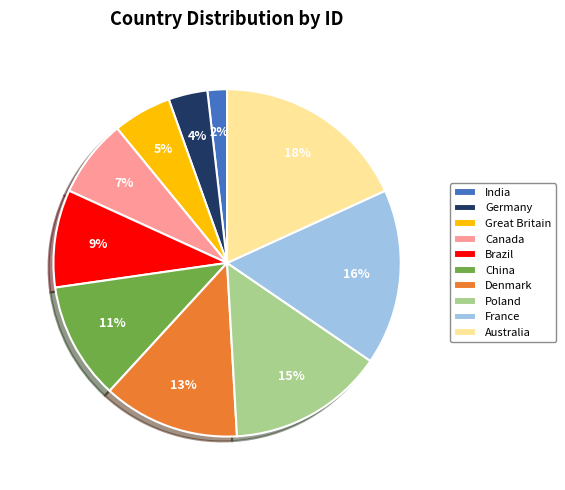

The Australia slice represents 6% of the pie. True or false?

False